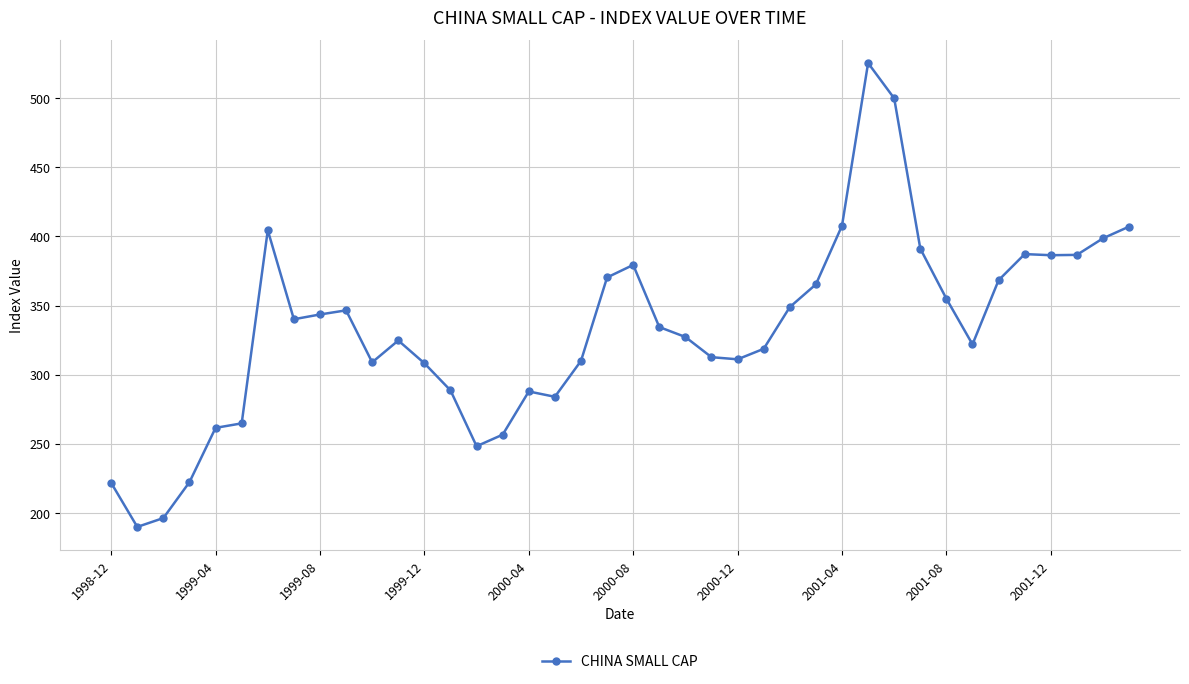

What is the greatest value displayed?

525.6